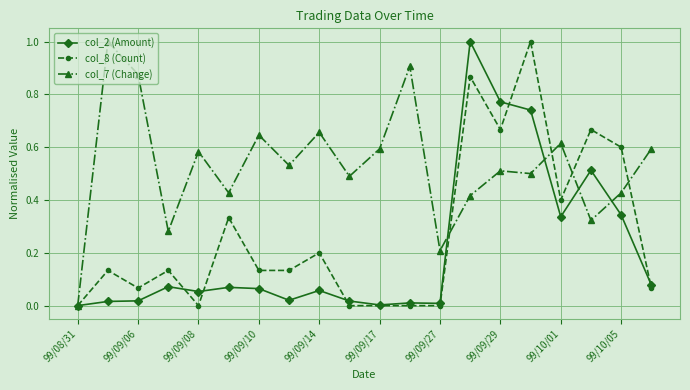

What is the average value of the col_2 (Amount) series?

0.2